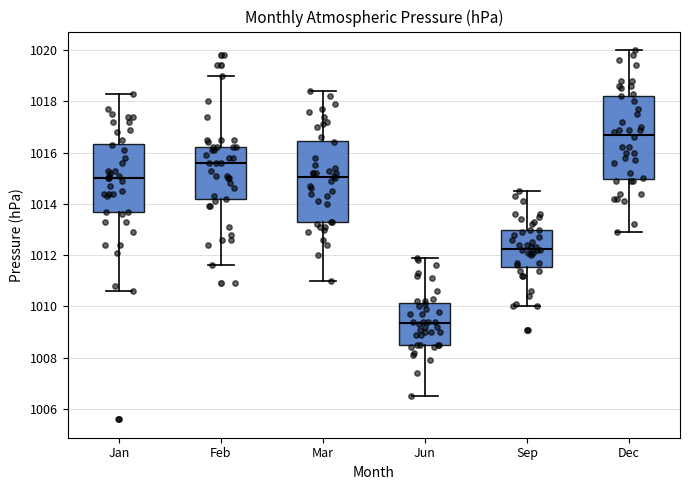

Reading left to right, read every box against the y-axis: the position of its median line, the range the box covers, and the ends of its whiskers. The values are not printed on the chart, so give them approximately, as read against the axis.

Jan: median 1015.0, box 1013.6 to 1016.4, whiskers 1010.6 to 1018.4
Feb: median 1015.6, box 1014.2 to 1016.2, whiskers 1011.6 to 1019.0
Mar: median 1015.0, box 1013.4 to 1016.4, whiskers 1011.0 to 1018.4
Jun: median 1009.4, box 1008.6 to 1010.2, whiskers 1006.6 to 1012.0
Sep: median 1012.2, box 1011.6 to 1013.0, whiskers 1010.0 to 1014.6
Dec: median 1016.8, box 1015.0 to 1018.2, whiskers 1013.0 to 1020.0